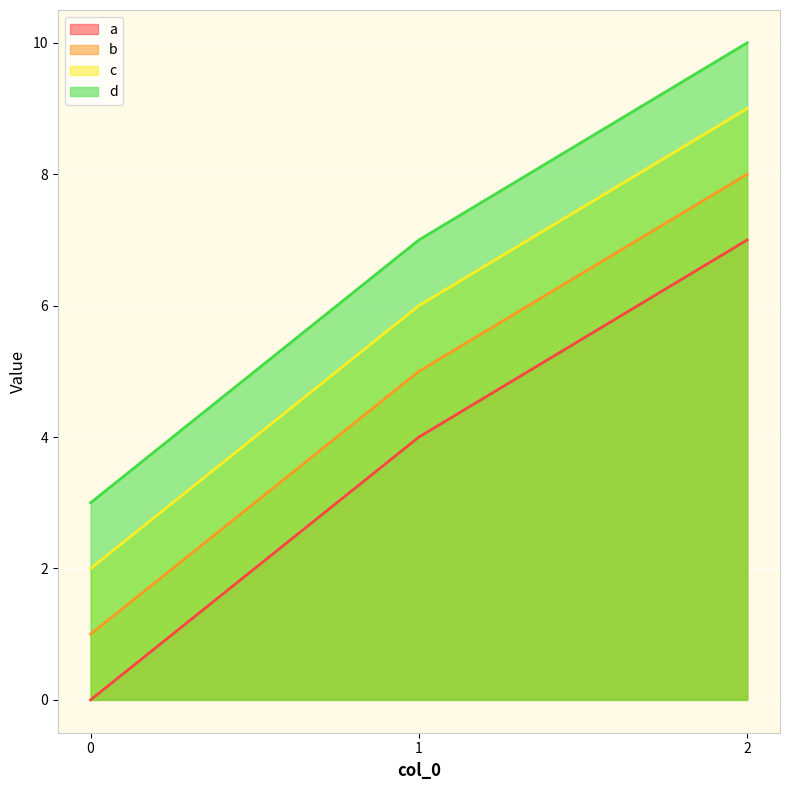

True or false: a has a value of 7 at 2.

True